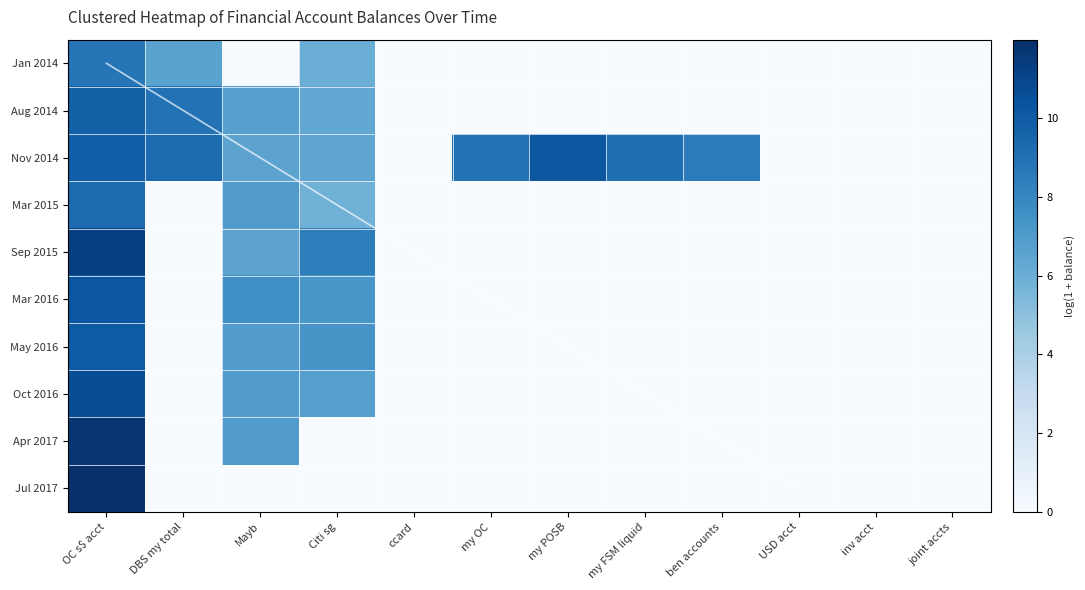

Reading left to right, transcribe all the data shown in this chart.

Jan 2014: OC s$ acct=8.8	DBS my total=6.6	Mayb=0.0	Citi sg=6.0	ccard=0.0	my OC=0.0	my POSB=0.0	my FSM liquid=0.0	ben accounts=0.0	USD acct=0.0	inv acct=0.0	joint accts=0.0
Aug 2014: OC s$ acct=9.8	DBS my total=8.9	Mayb=6.7	Citi sg=6.4	ccard=0.0	my OC=0.0	my POSB=0.0	my FSM liquid=0.0	ben accounts=0.0	USD acct=0.0	inv acct=0.0	joint accts=0.0
Nov 2014: OC s$ acct=9.8	DBS my total=9.3	Mayb=6.6	Citi sg=6.4	ccard=0.0	my OC=8.9	my POSB=10.2	my FSM liquid=9.1	ben accounts=8.5	USD acct=0.0	inv acct=0.0	joint accts=0.0
Mar 2015: OC s$ acct=9.2	DBS my total=0.0	Mayb=6.9	Citi sg=5.9	ccard=0.0	my OC=0.0	my POSB=0.0	my FSM liquid=0.0	ben accounts=0.0	USD acct=0.0	inv acct=0.0	joint accts=0.0
Sep 2015: OC s$ acct=11.2	DBS my total=0.0	Mayb=6.5	Citi sg=8.4	ccard=0.0	my OC=0.0	my POSB=0.0	my FSM liquid=0.0	ben accounts=0.0	USD acct=0.0	inv acct=0.0	joint accts=0.0
Mar 2016: OC s$ acct=10.2	DBS my total=0.0	Mayb=7.6	Citi sg=7.2	ccard=0.0	my OC=0.0	my POSB=0.0	my FSM liquid=0.0	ben accounts=0.0	USD acct=0.0	inv acct=0.0	joint accts=0.0
May 2016: OC s$ acct=10.0	DBS my total=0.0	Mayb=6.9	Citi sg=7.3	ccard=0.0	my OC=0.0	my POSB=0.0	my FSM liquid=0.0	ben accounts=0.0	USD acct=0.0	inv acct=0.0	joint accts=0.0
Oct 2016: OC s$ acct=10.6	DBS my total=0.0	Mayb=6.9	Citi sg=6.8	ccard=0.0	my OC=0.0	my POSB=0.0	my FSM liquid=0.0	ben accounts=0.0	USD acct=0.0	inv acct=0.0	joint accts=0.0
Apr 2017: OC s$ acct=11.7	DBS my total=0.0	Mayb=6.9	Citi sg=0.0	ccard=0.0	my OC=0.0	my POSB=0.0	my FSM liquid=0.0	ben accounts=0.0	USD acct=0.0	inv acct=0.0	joint accts=0.0
Jul 2017: OC s$ acct=12.0	DBS my total=0.0	Mayb=0.0	Citi sg=0.0	ccard=0.0	my OC=0.0	my POSB=0.0	my FSM liquid=0.0	ben accounts=0.0	USD acct=0.0	inv acct=0.0	joint accts=0.0